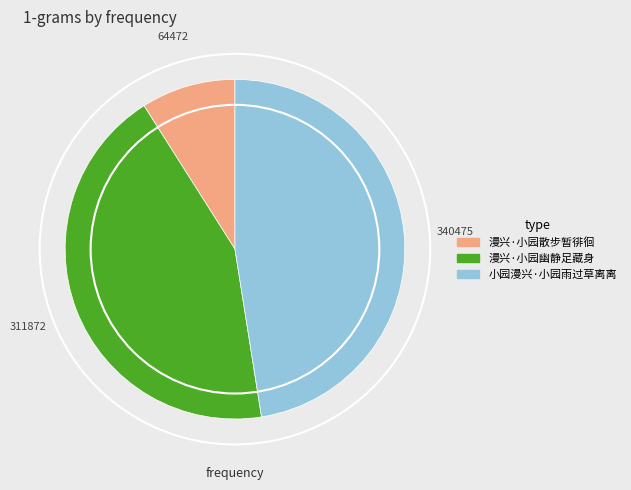

Is the sum of 漫兴·小园幽静足藏身 and 小园漫兴·小园雨过草离离 greater than half?

Yes